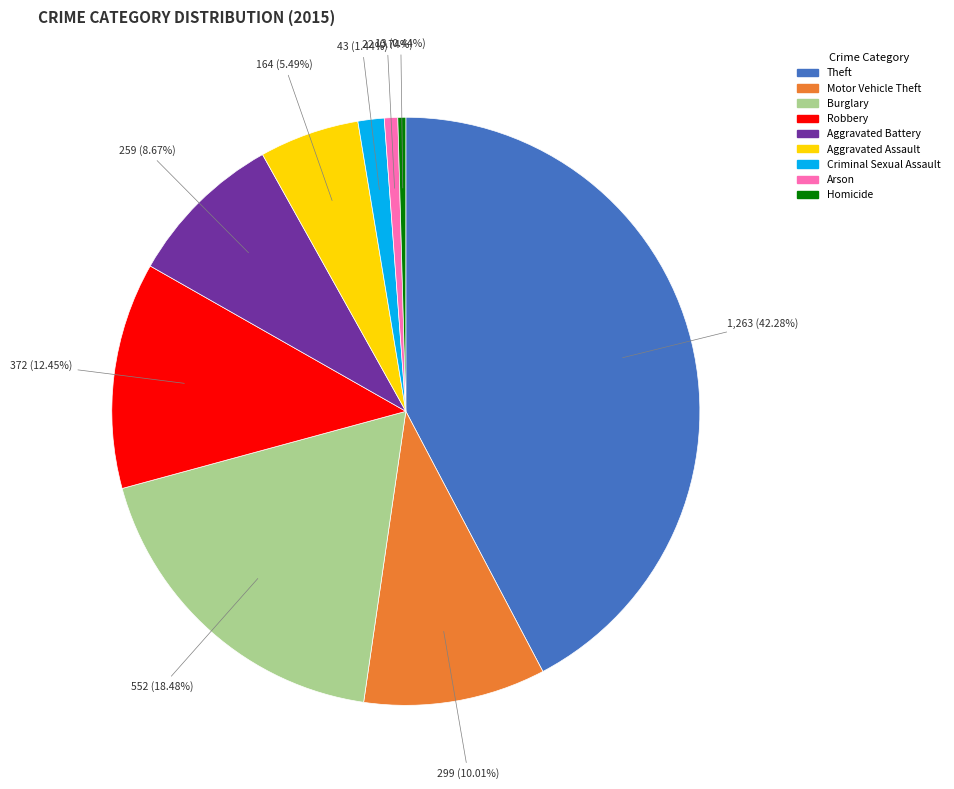

Do Arson and Aggravated Battery together represent more than half of the pie?

No